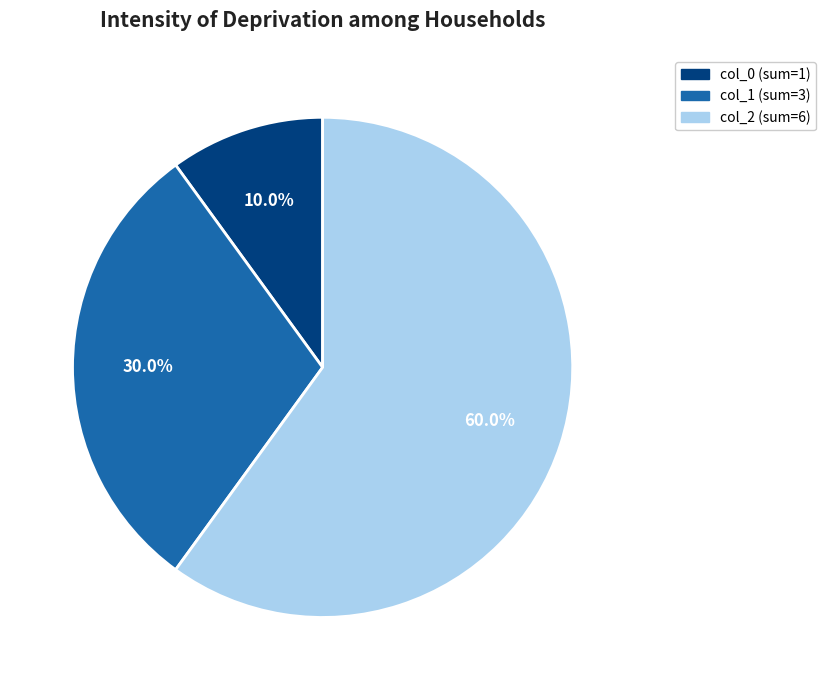

Is there any slice that represents more than half of the pie?

Yes